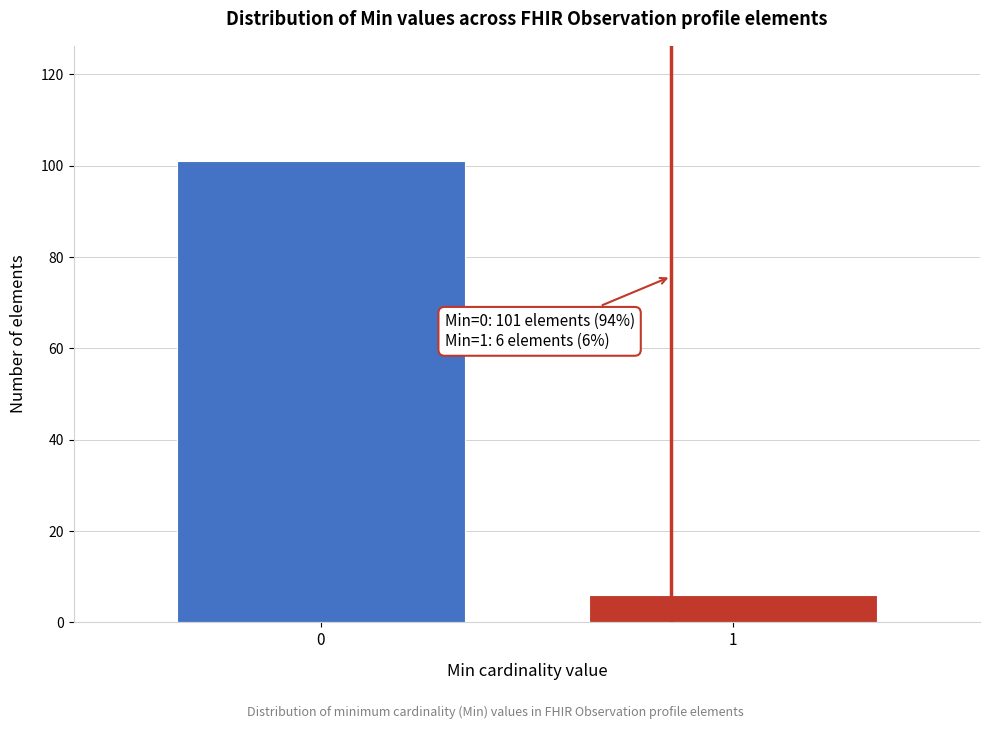

Reading left to right, what are all the values shown in this chart?

101	6